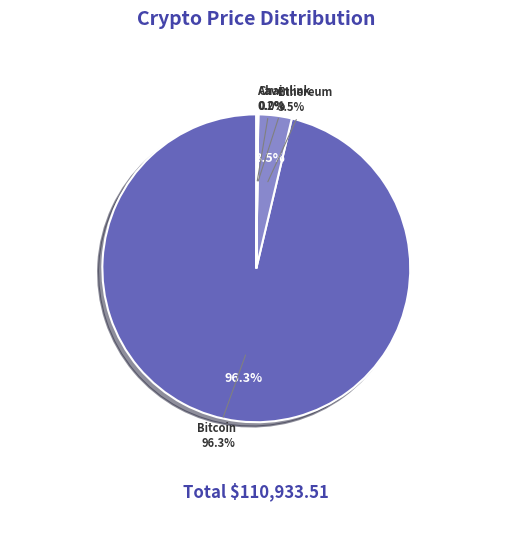

Is Bitcoin the majority of the pie?

Yes